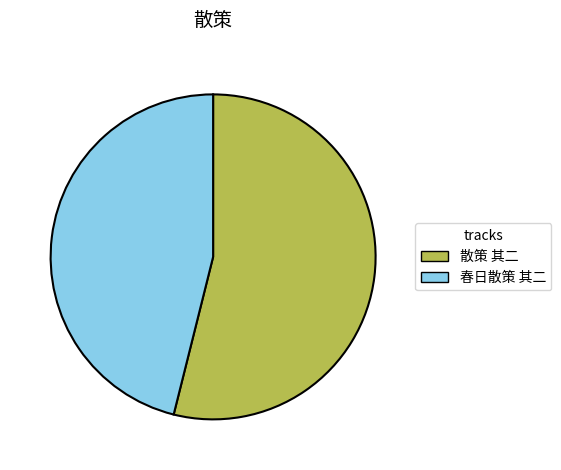

Is it true that 散策 其二 is 60% of the pie?

False